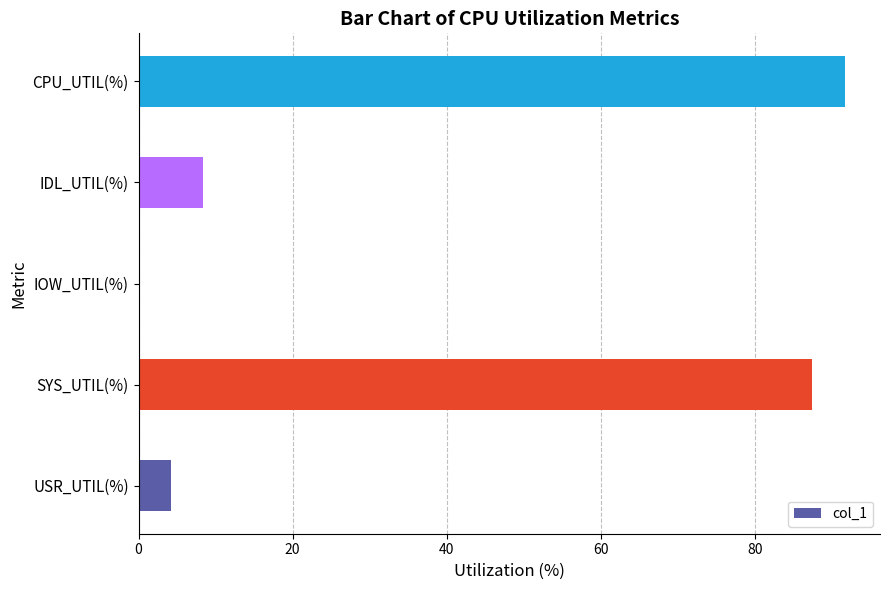

At which label is the value closest to 45?

IDL_UTIL(%)